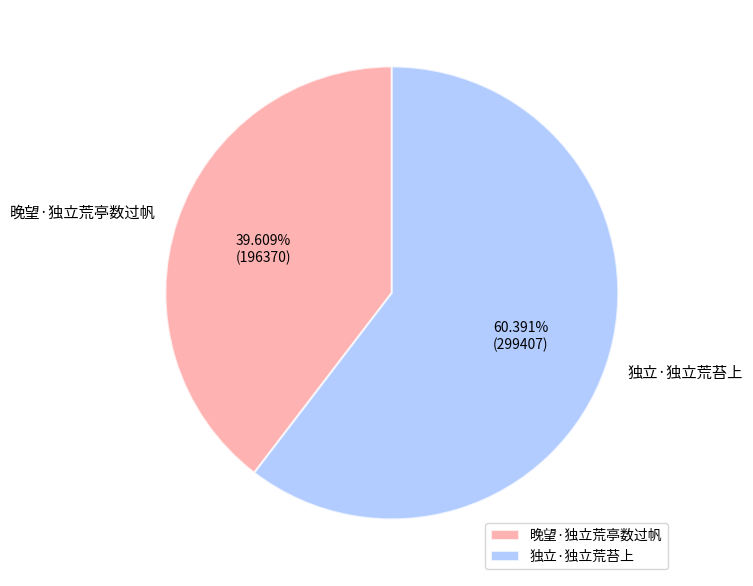

The 晚望·独立荒亭数过帆 slice represents 40% of the pie. True or false?

True